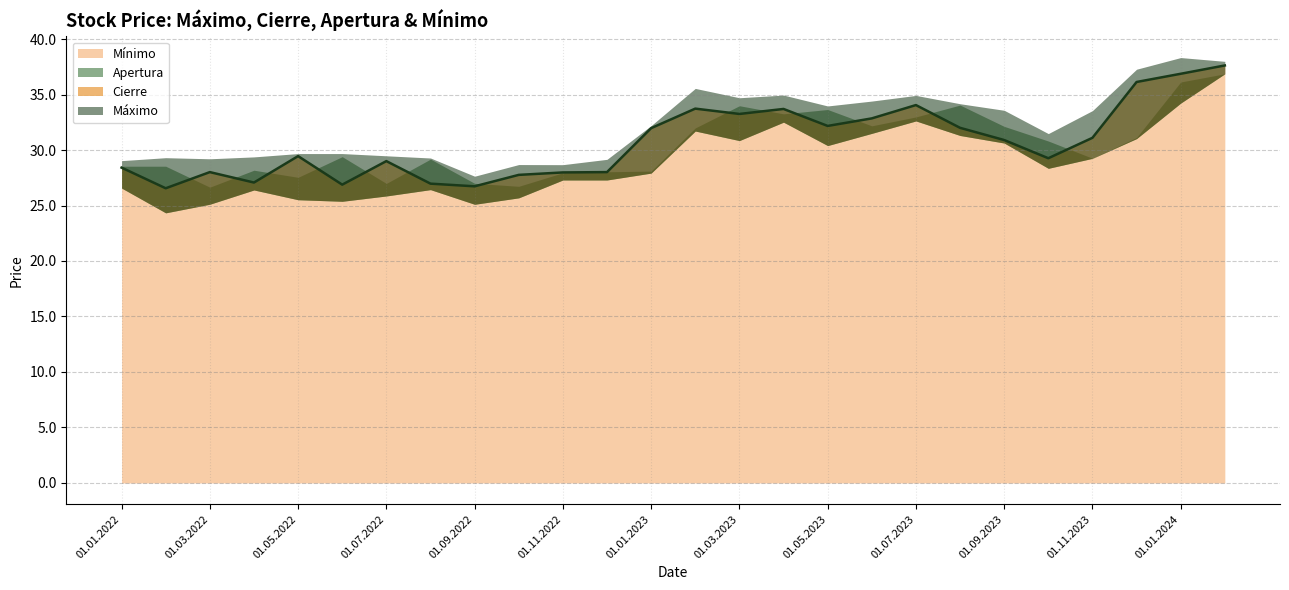

Which series changed the most between 01.02.2023 and 01.02.2024?

Mínimo